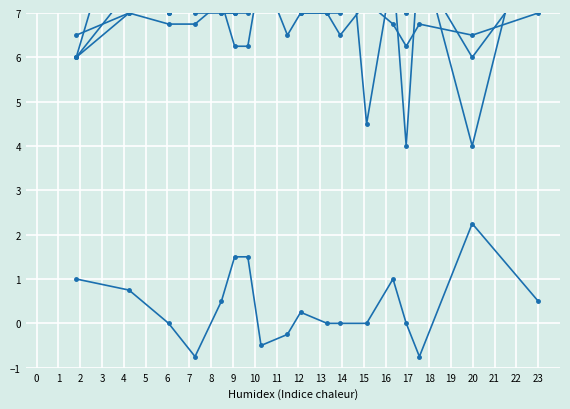

Does the chart display data point markers on the line(s)?

Yes